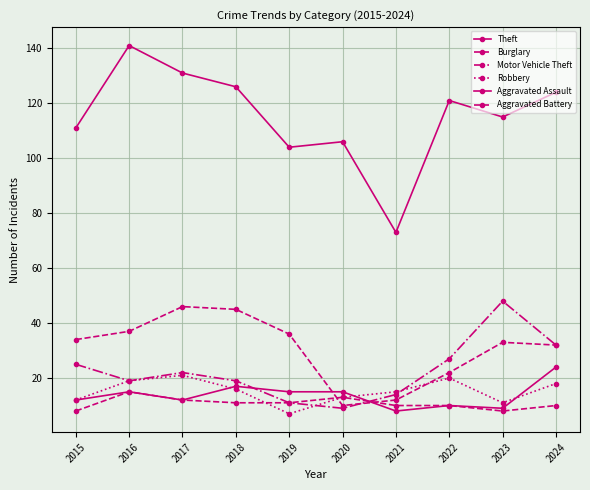

At 2022, list the series in order from smallest to largest.

Aggravated Assault, Aggravated Battery, Robbery, Burglary, Motor Vehicle Theft, Theft